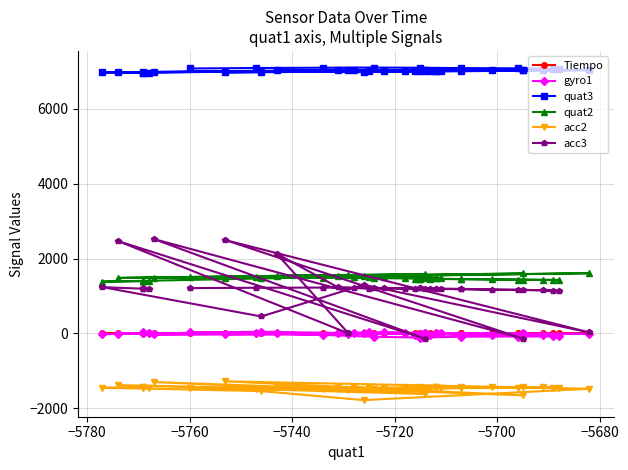

Is the value of quat2 at −5680 greater than the value of acc2 at 37?

Yes